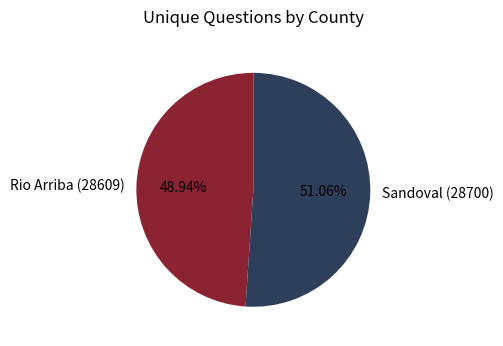

Rank the categories by value from lowest to highest.

Rio Arriba (28609), Sandoval (28700)